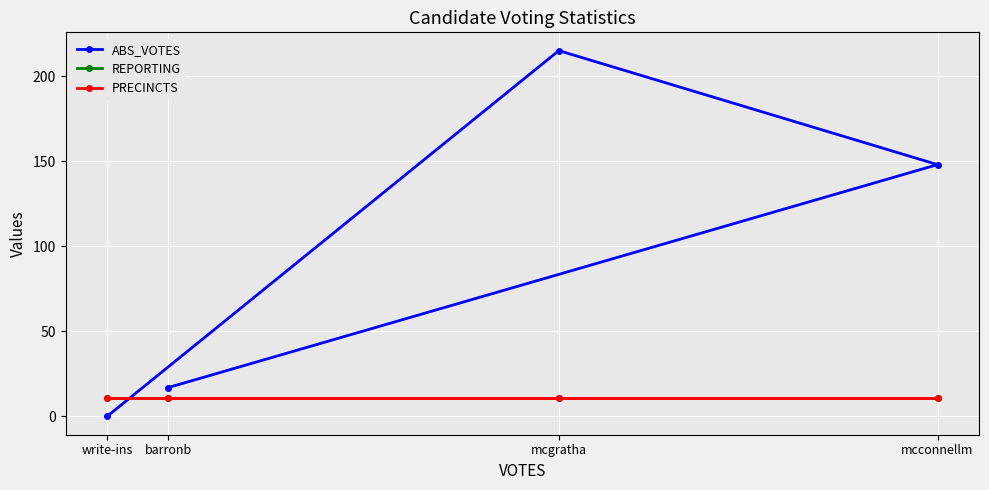

List the labels in order of PRECINCTS value, smallest first.

barronb, mcconnellm, mcgratha, write-ins